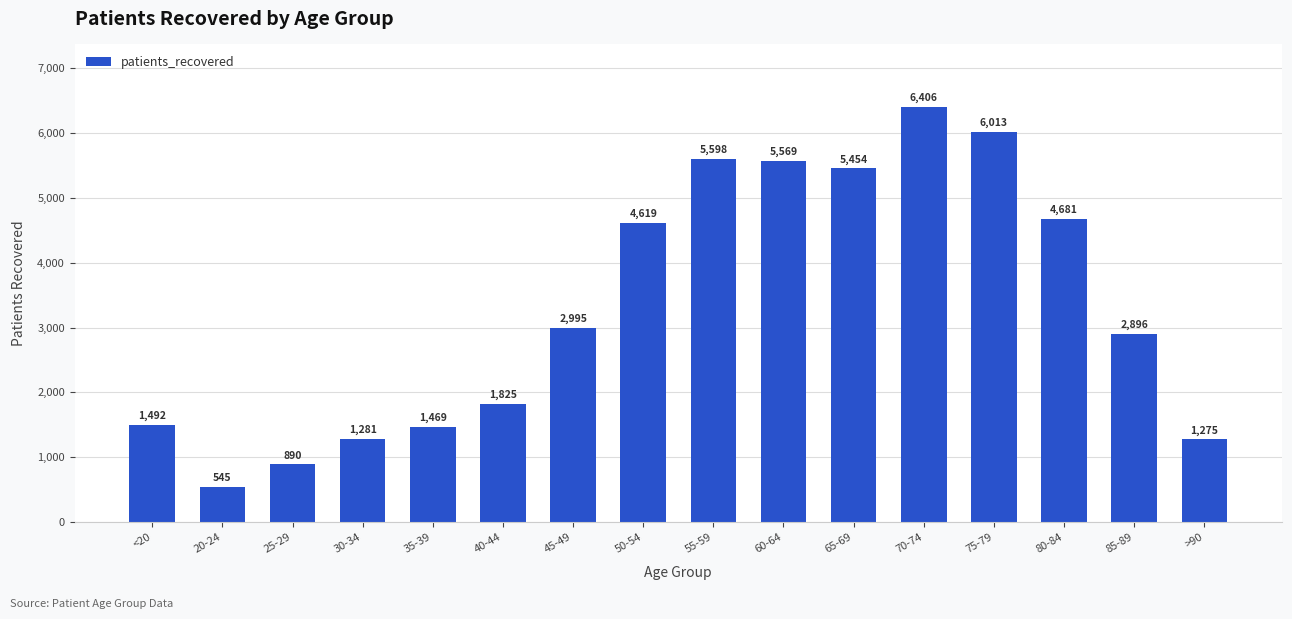

Where is the data nearest to the value 3475?

45-49